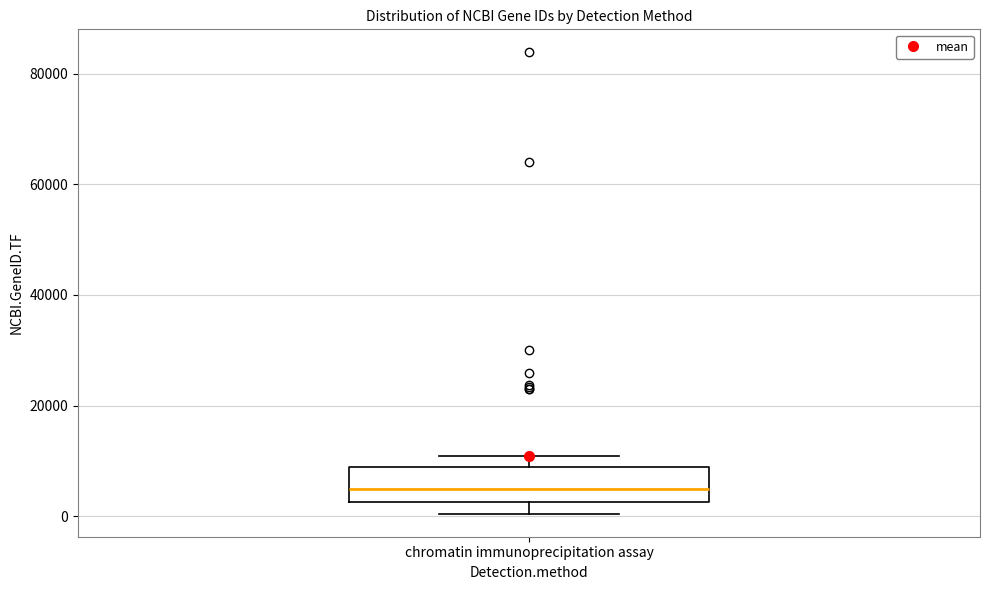

Transcribe this box plot: give where the median line is, the range the box spans, and where the two whiskers end, as read against the y-axis. The values are not printed on the chart, so give them approximately, as read against the axis.

median 4000, box 2000 to 8000, whiskers 0 to 10000